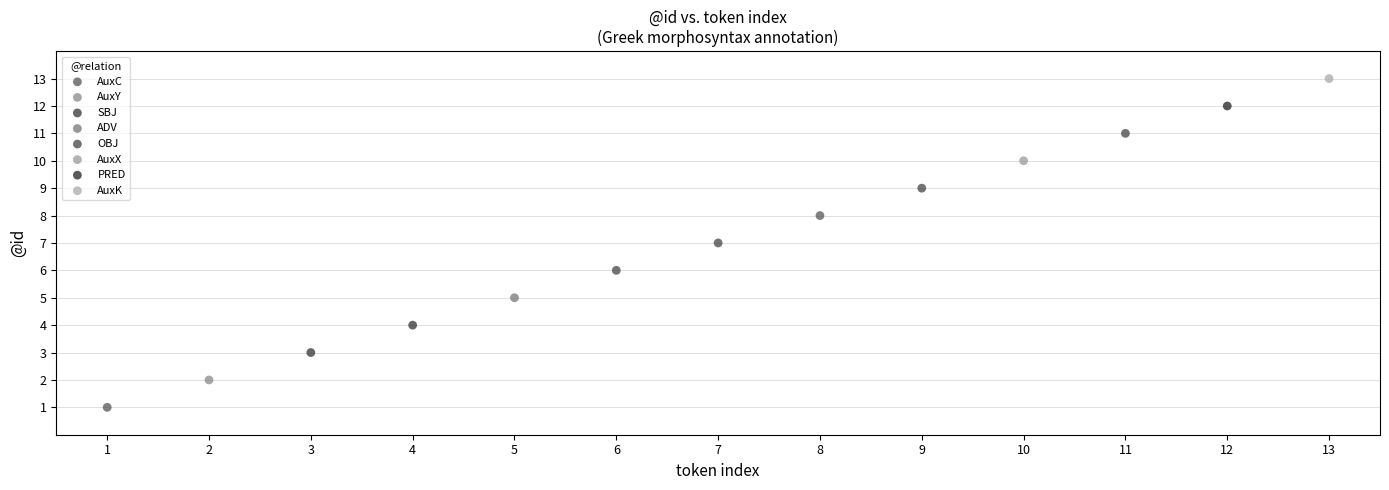

What are all the series names shown in the legend?

AuxC, AuxY, SBJ, ADV, OBJ, AuxX, PRED, AuxK